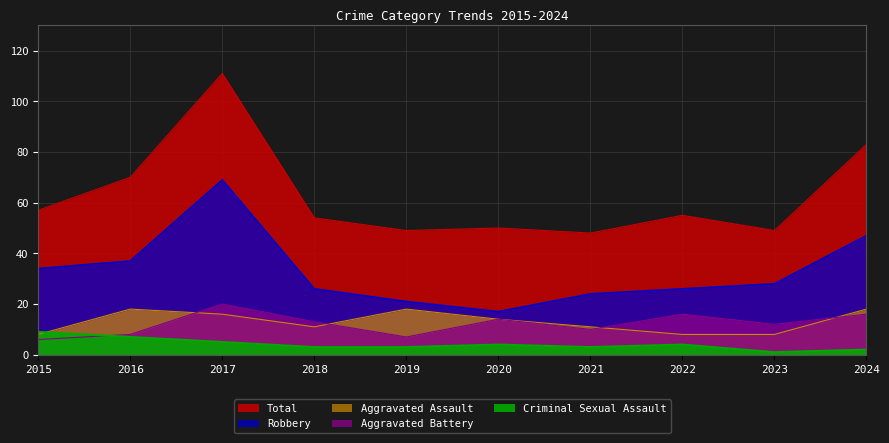

Does the chart have visible grid lines?

Yes